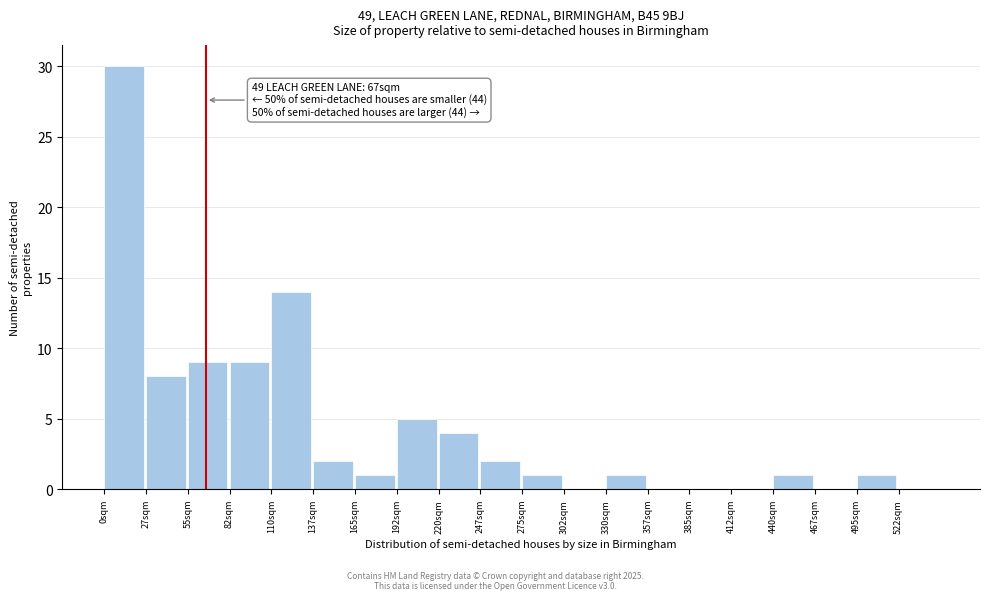

Over which range of the x-axis is the bar tallest?

0.0 to 27.5